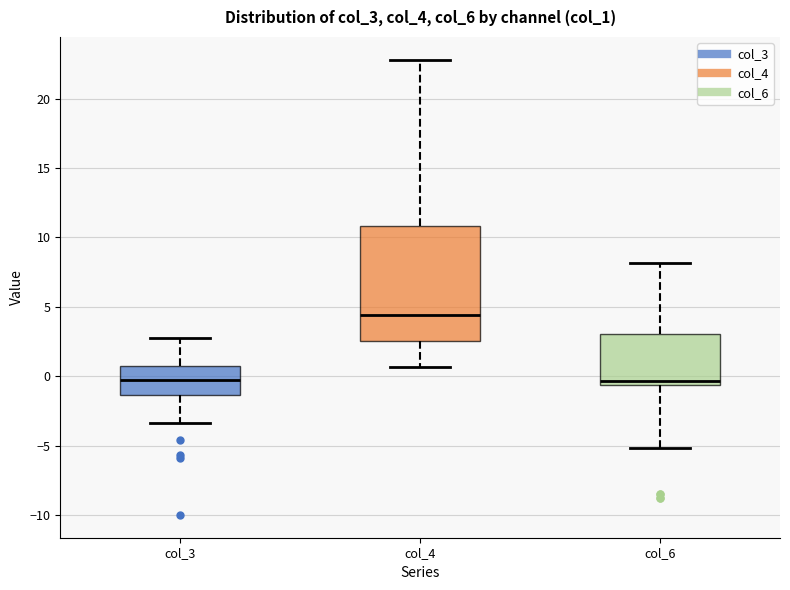

Where is the lower edge of the box for col_3 on the y-axis? The values are not printed on the chart, so give them approximately, as read against the axis.

-1.5